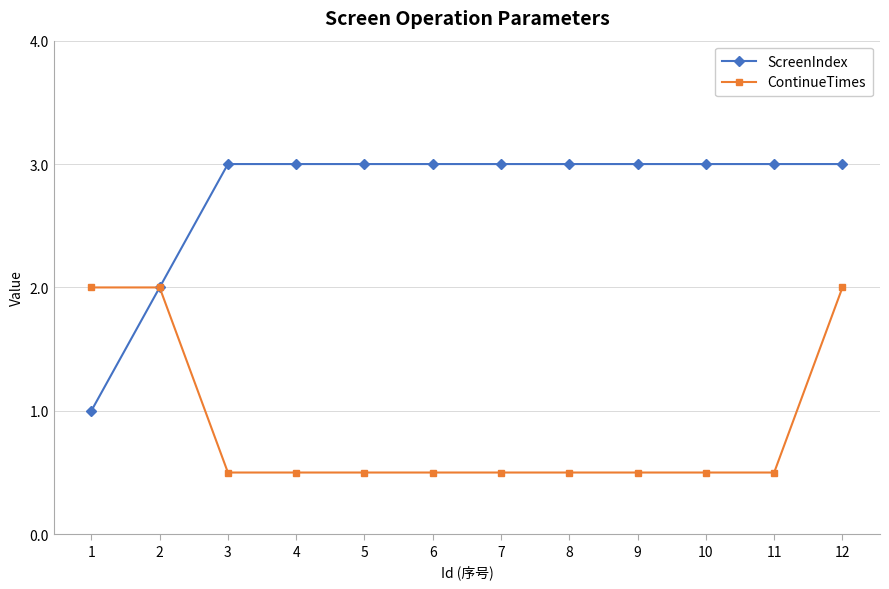

At which category is the sum across all series the highest?

12